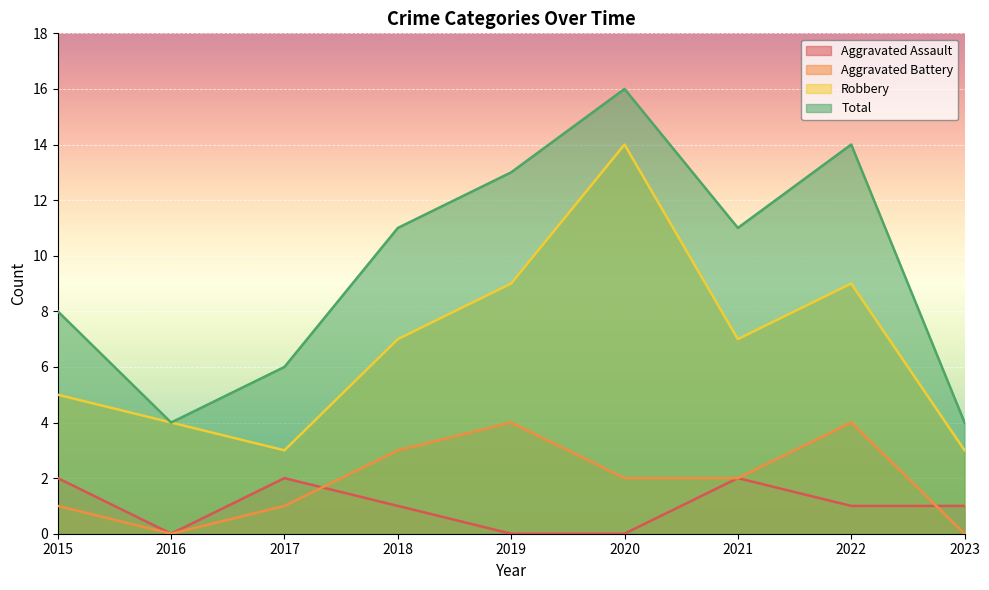

True or false: Aggravated Battery and Robbery cross at least once.

False